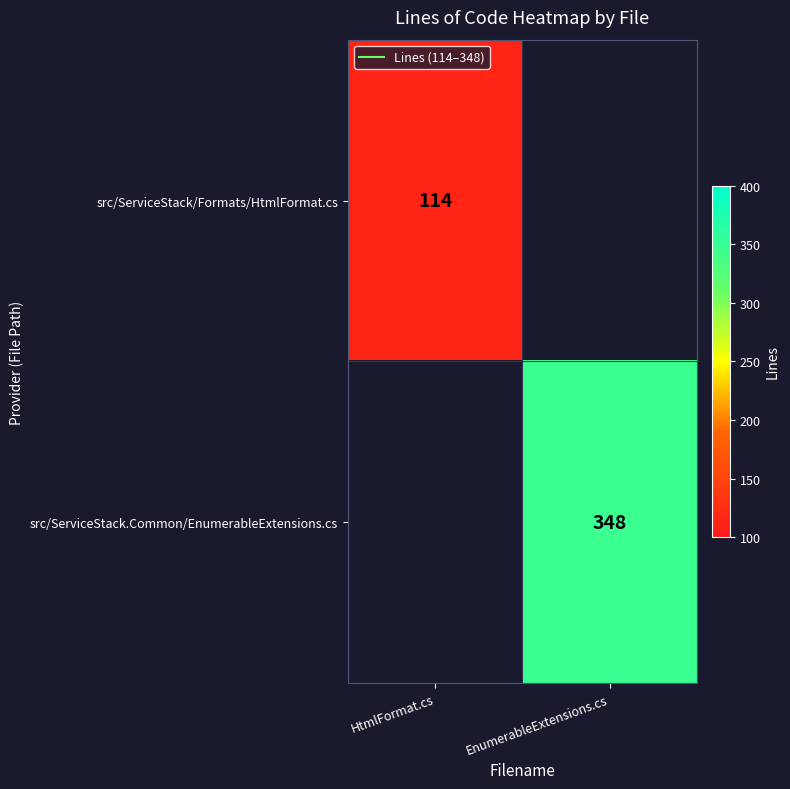

How many values in the src/ServiceStack.Common/EnumerableExtensions.cs series are below 348?

1